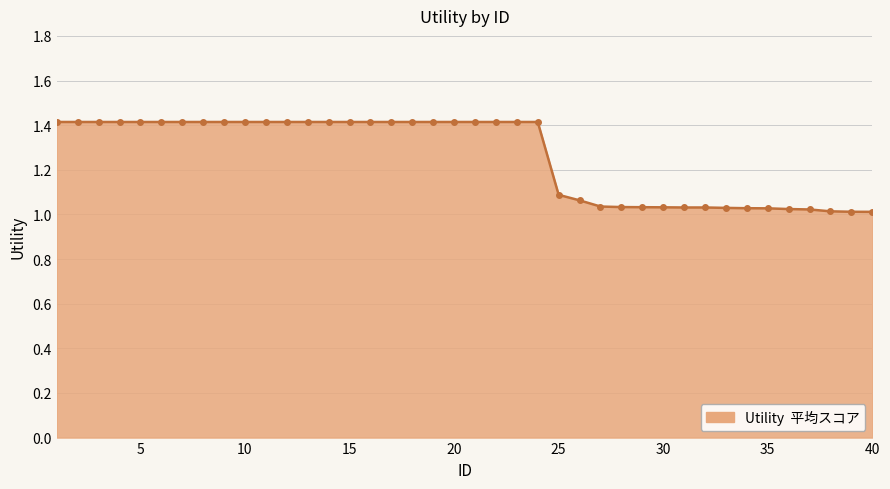

Reading left to right, transcribe all the data shown in this chart.

1.4	1.4	1.4	1.4	1.4	1.4	1.4	1.4	1.4	1.4	1.4	1.4	1.4	1.4	1.4	1.4	1.4	1.4	1.4	1.4	1.4	1.4	1.4	1.4	1.1	1.1	1.0	1.0	1.0	1.0	1.0	1.0	1.0	1.0	1.0	1.0	1.0	1.0	1.0	1.0